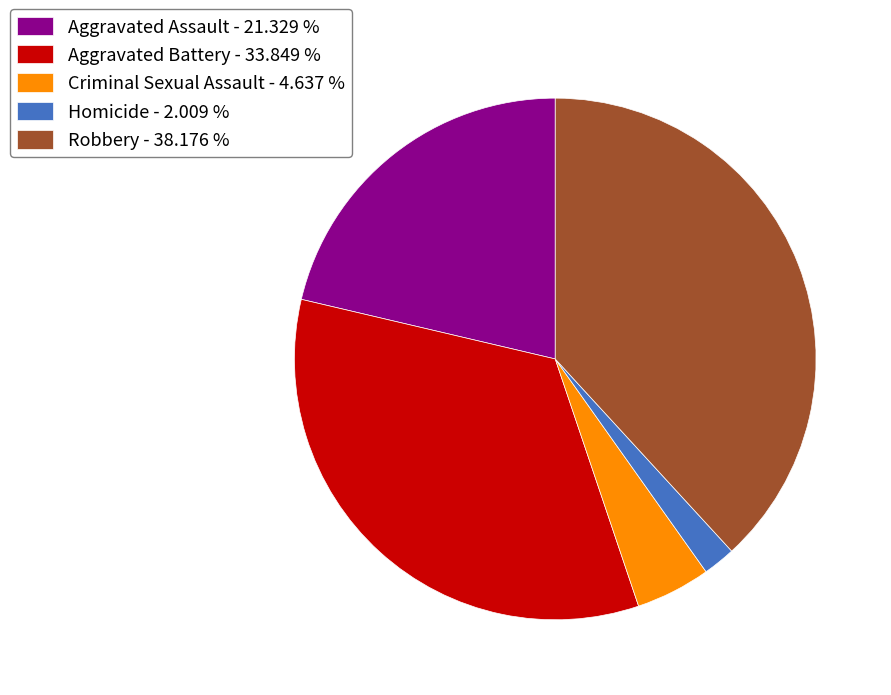

Between Homicide - 2.009 % and Aggravated Battery - 33.849 %, which is larger?

Aggravated Battery - 33.849 %